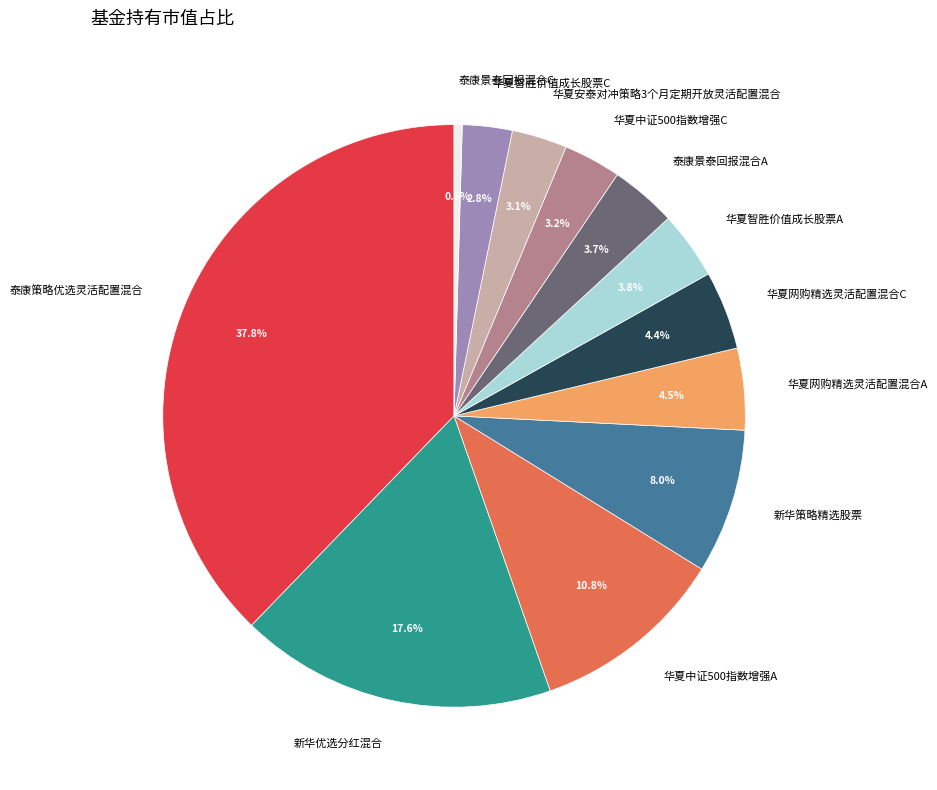

How many segments does this pie chart have?

12